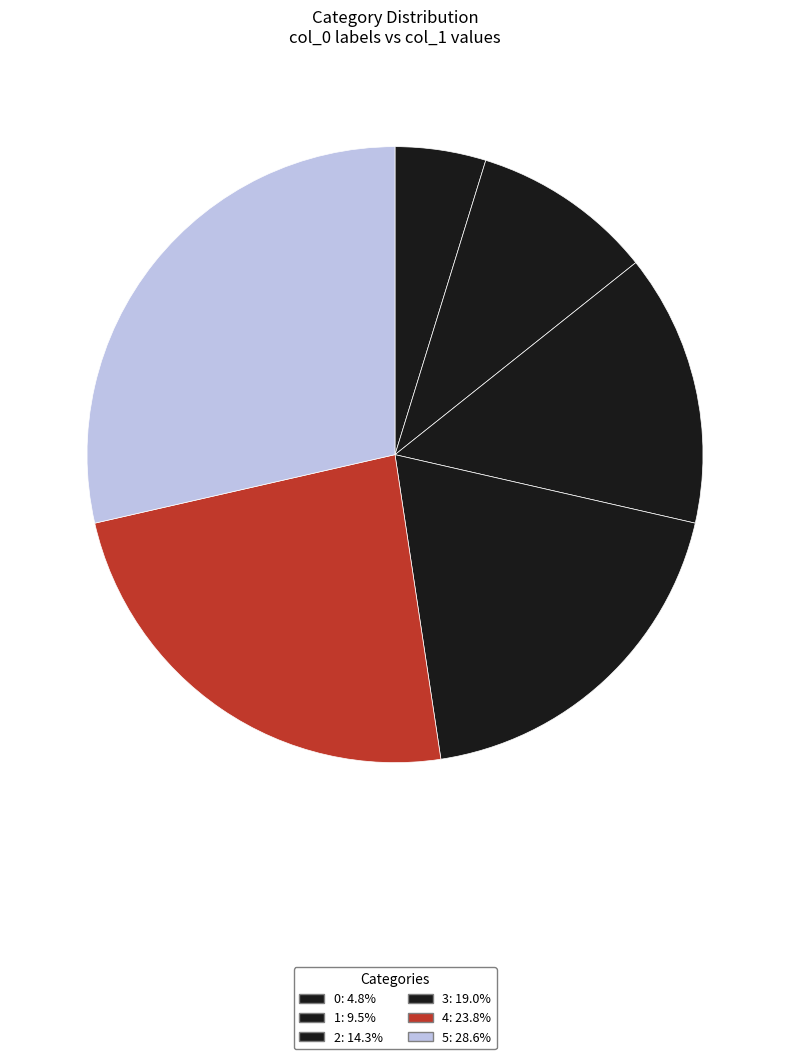

Is there a majority slice in this chart?

No